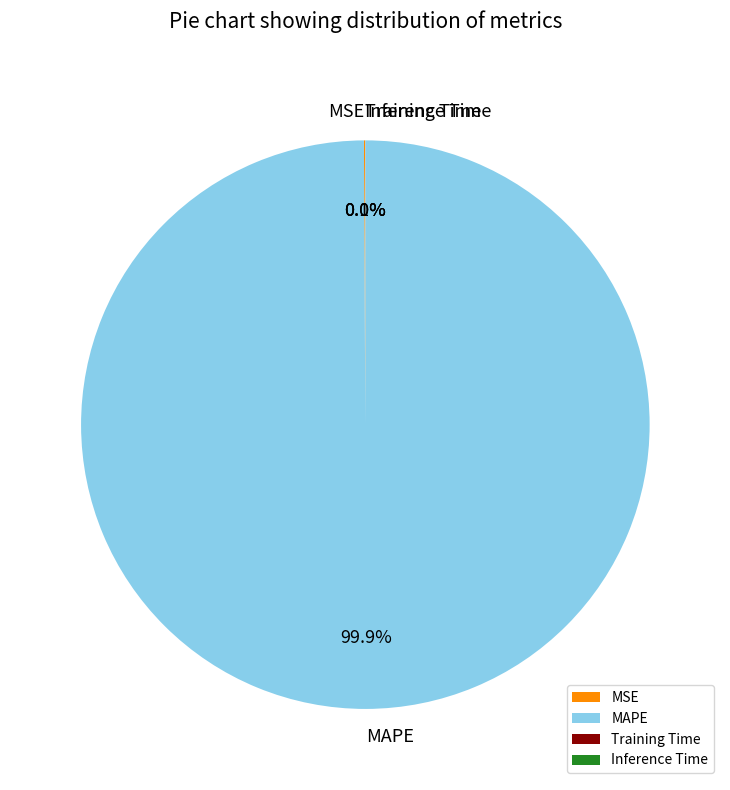

How much of the chart is everything except MAPE?

0.1%